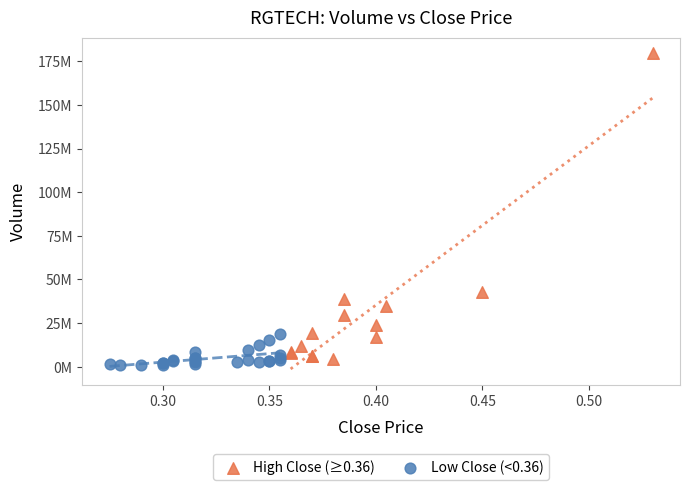

Which series contains the lowest Y value?

Low Close (<0.36)